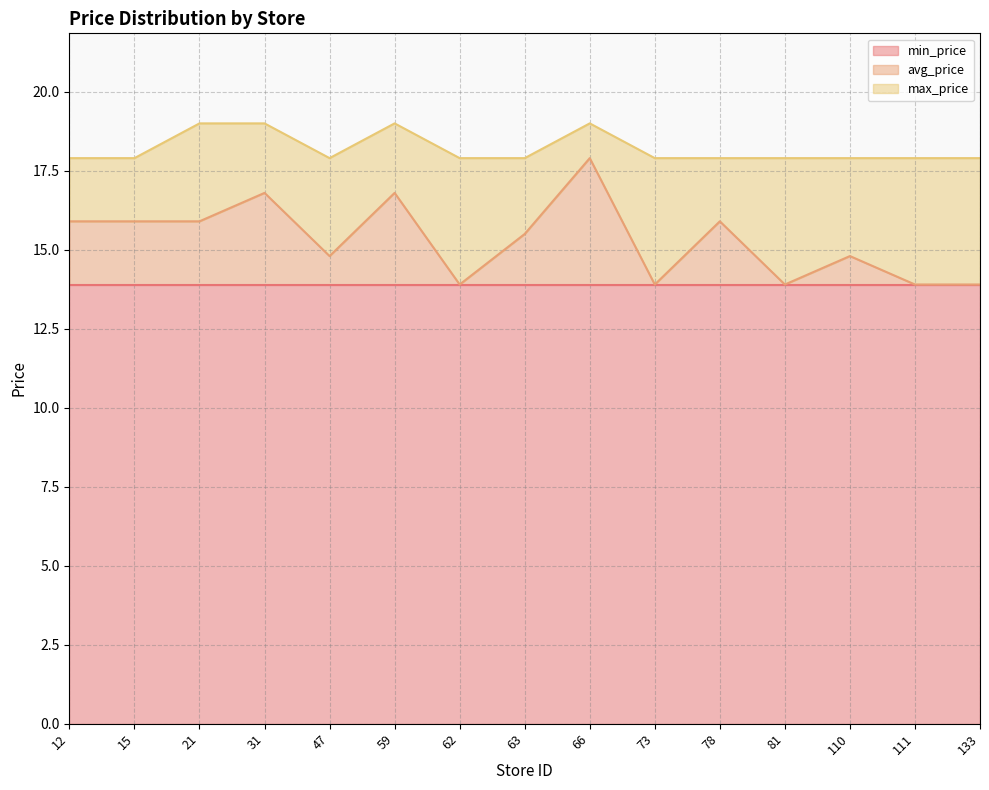

True or false: avg_price and max_price cross at least once.

False